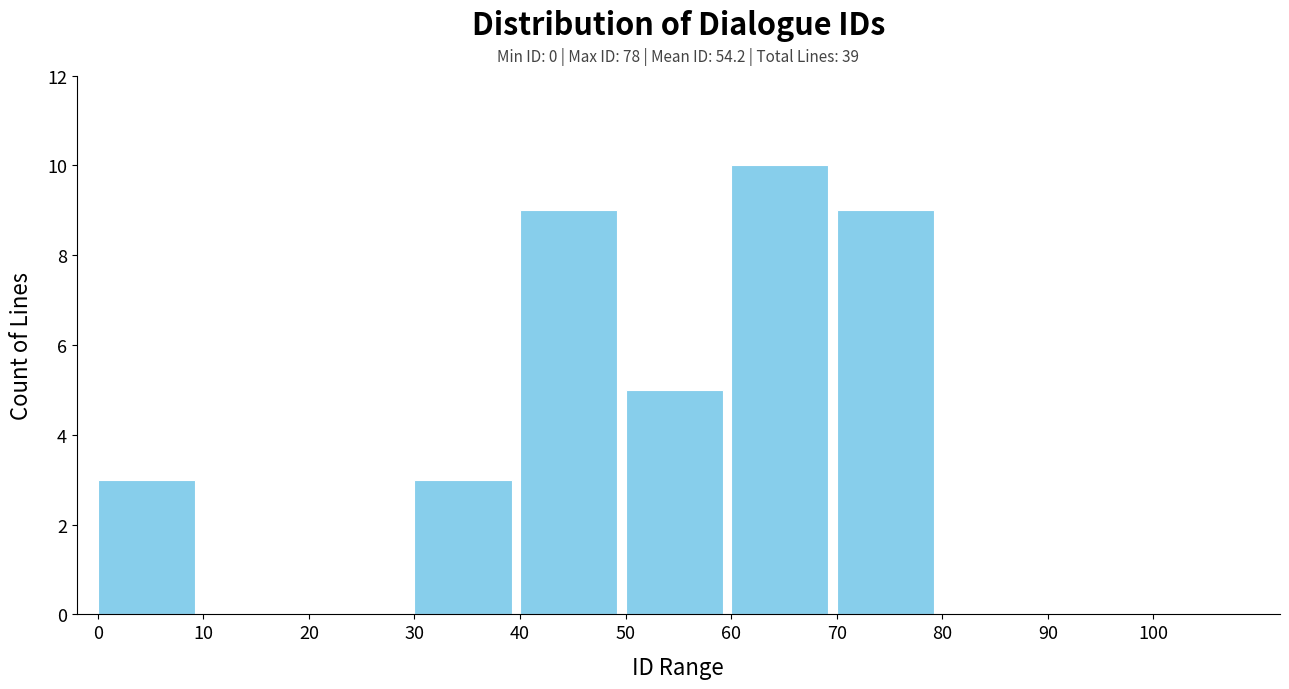

Which range on the x-axis has the tallest bar?

60 to 70